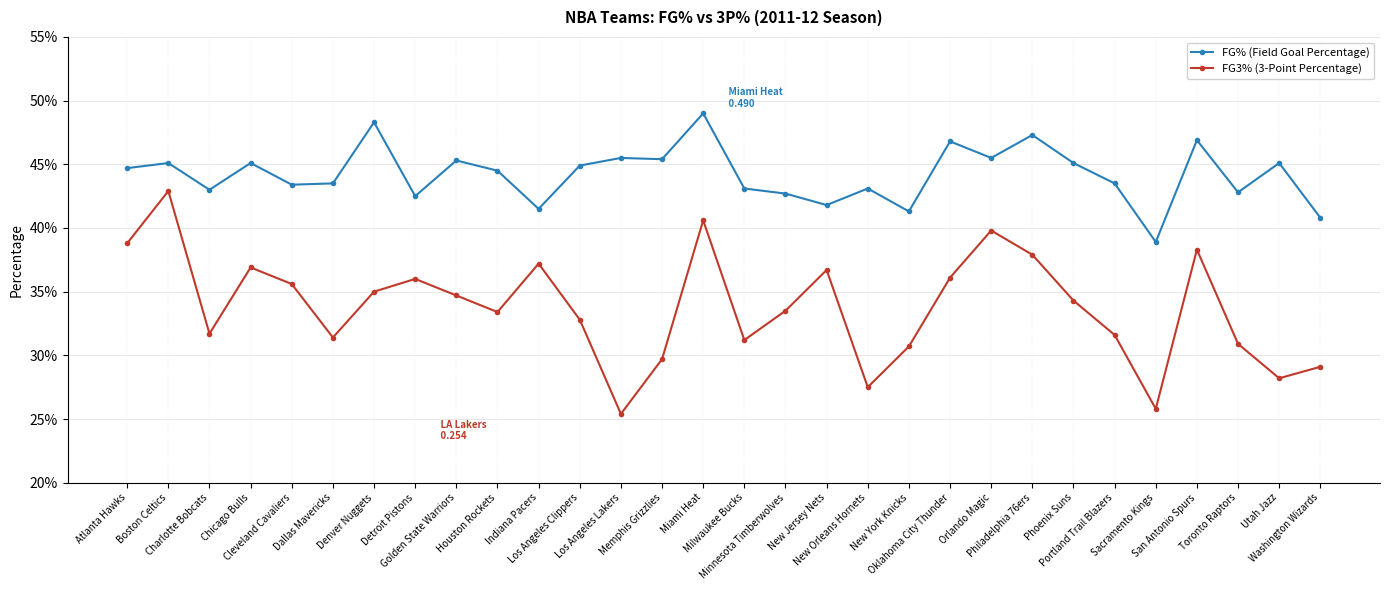

Where is FG3% (3-Point Percentage) nearest to the value 0?

Los Angeles Lakers